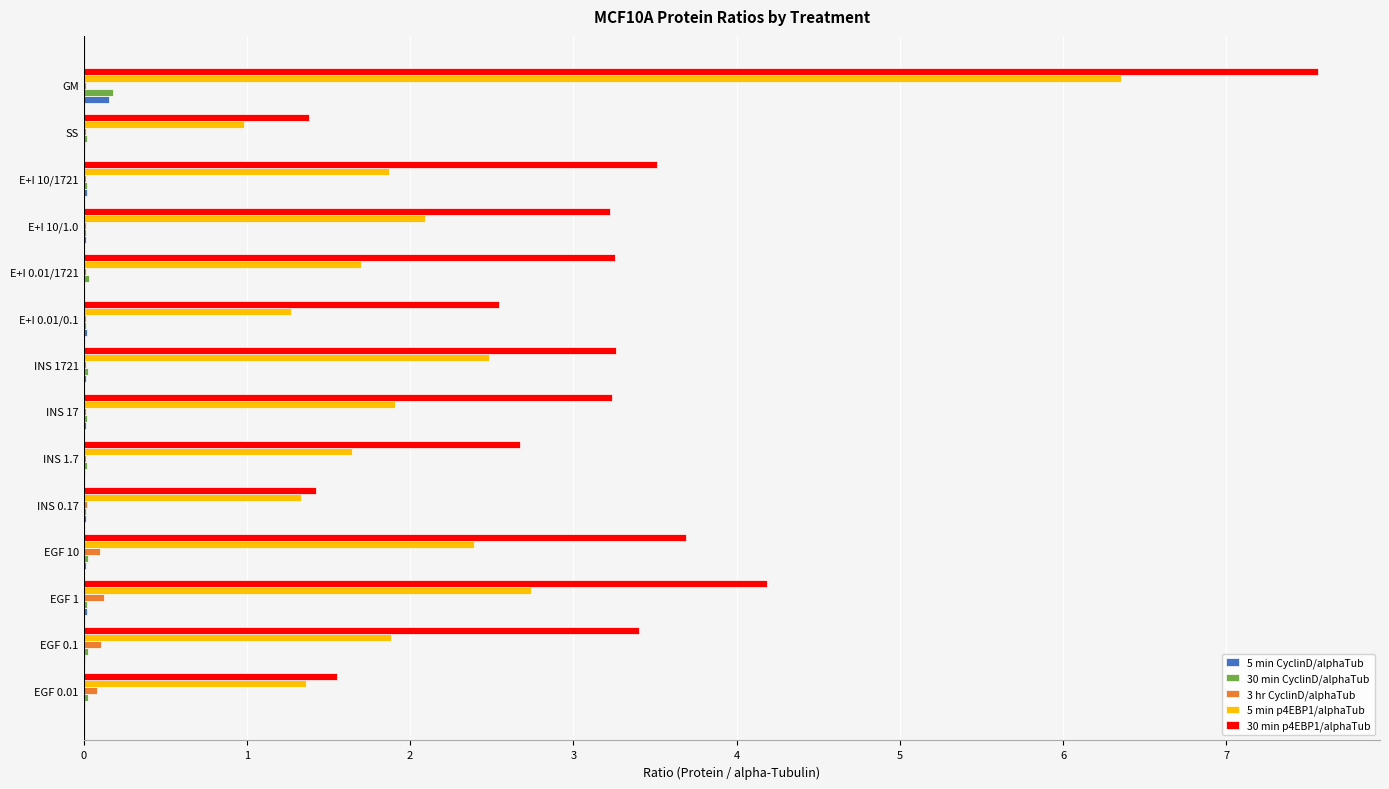

Which series has the largest total across all categories?

30 min p4EBP1/alphaTub